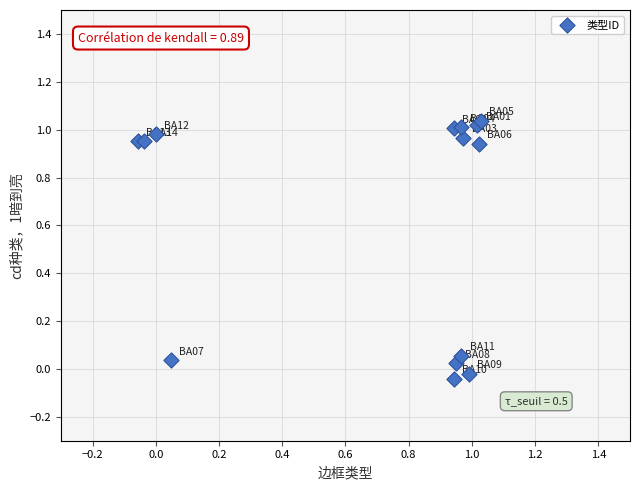

What is the range of X values (max minus min)?

1.1